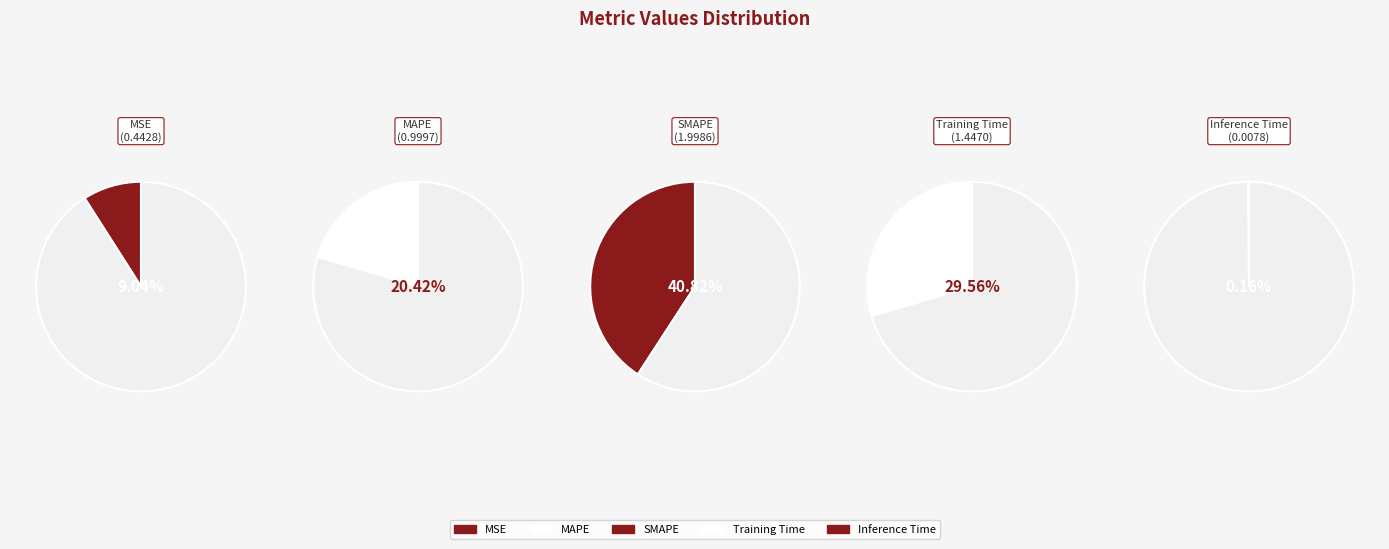

What percentage is the SMAPE slice, to the nearest percent?

41%